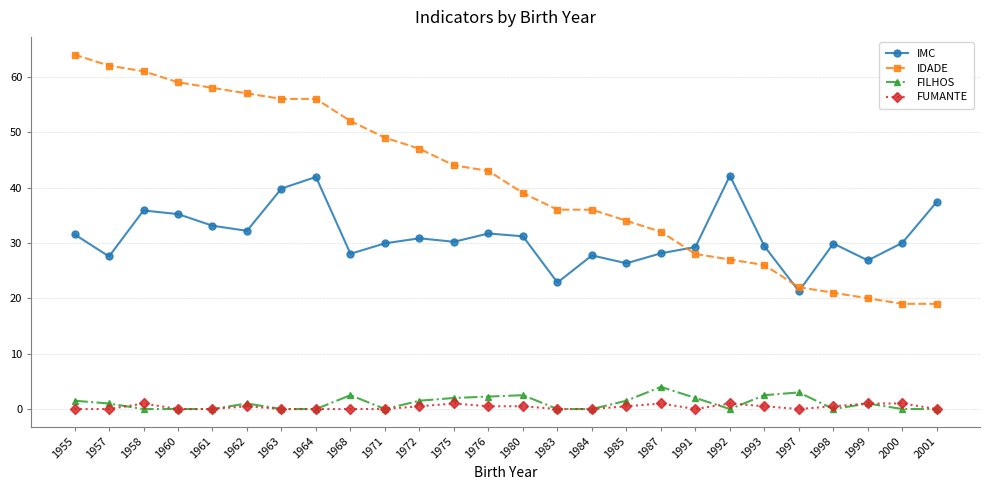

What is the minimum value for IMC?

21.3